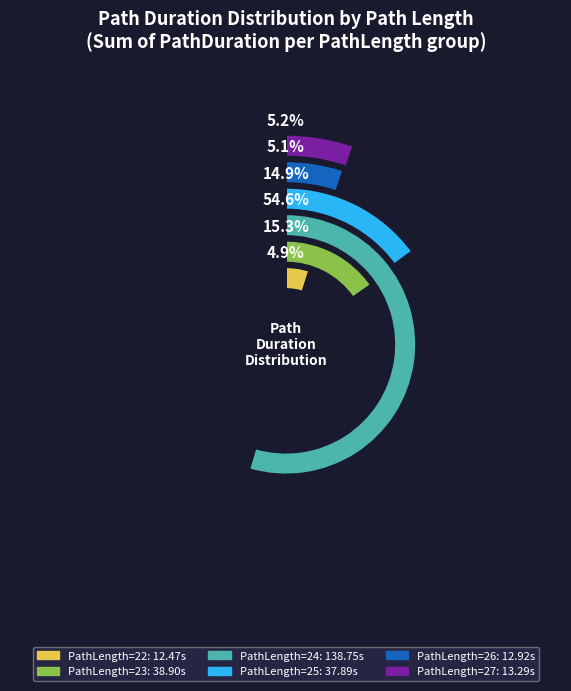

True or false: PathLength=24 accounts for 38% of the total.

False